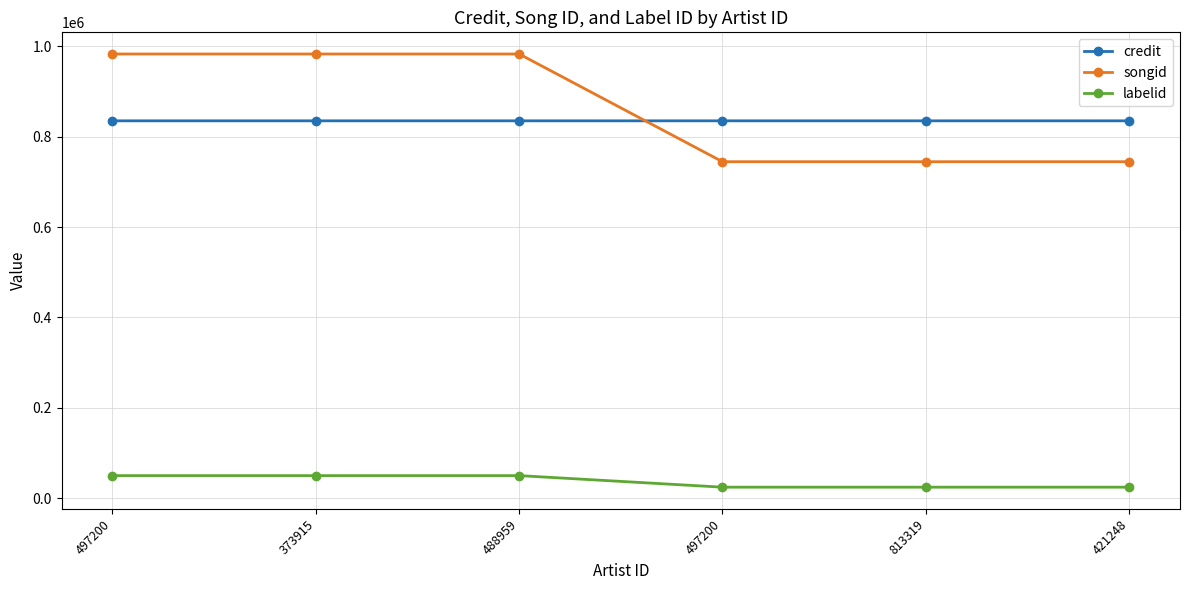

Which series has the largest total across all categories?

songid